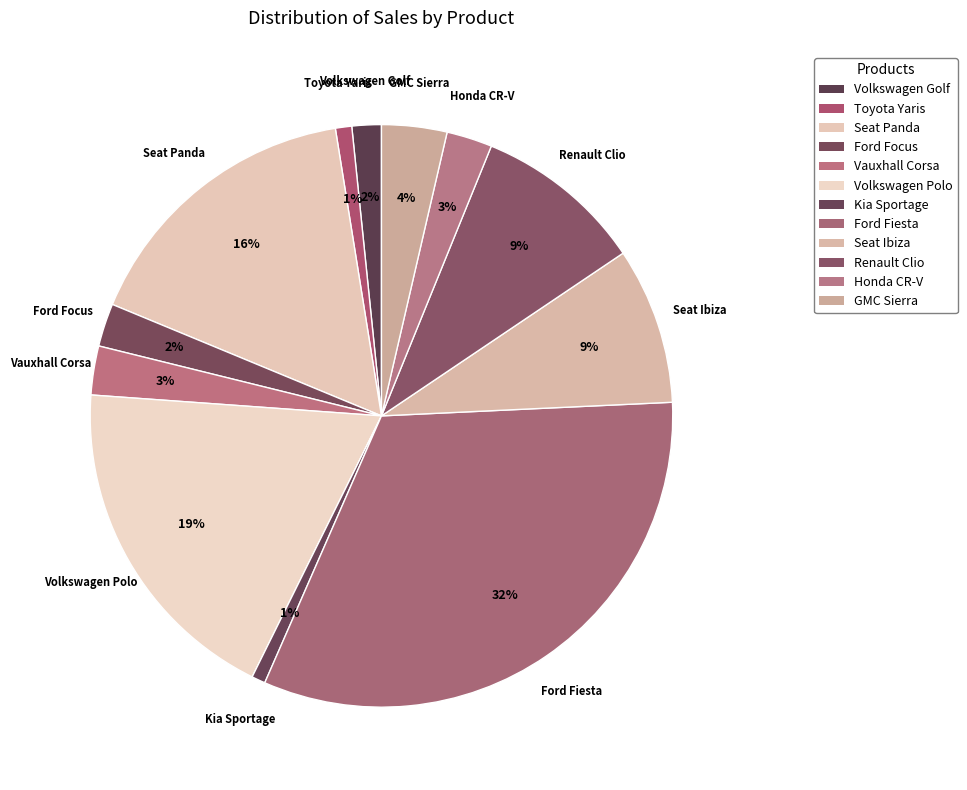

Do Seat Panda and Volkswagen Polo together represent more than half of the pie?

No